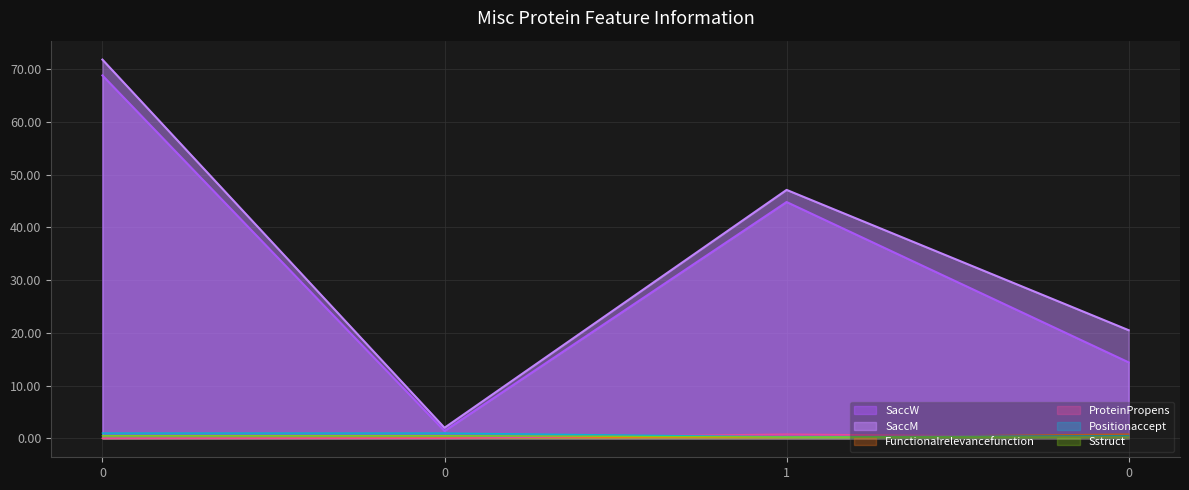

True or false: SaccW has more than 2 points higher than both neighbors.

False